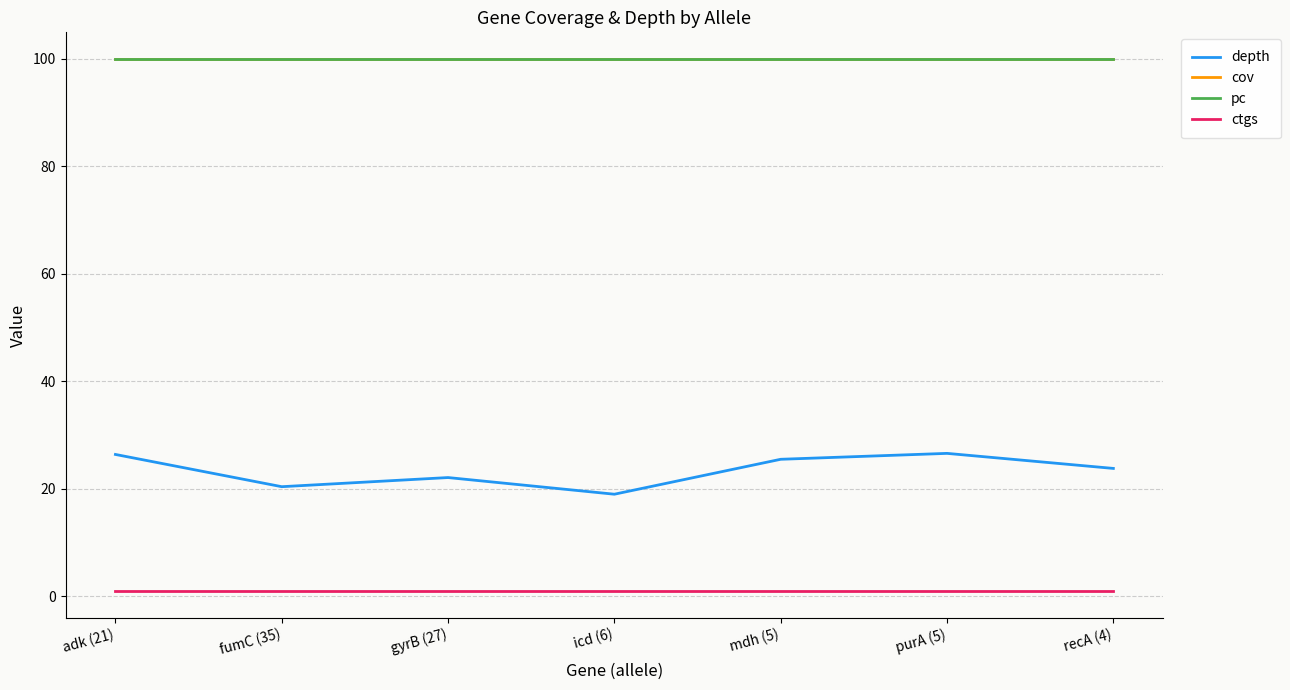

True or false: pc and ctgs cross at least once.

False